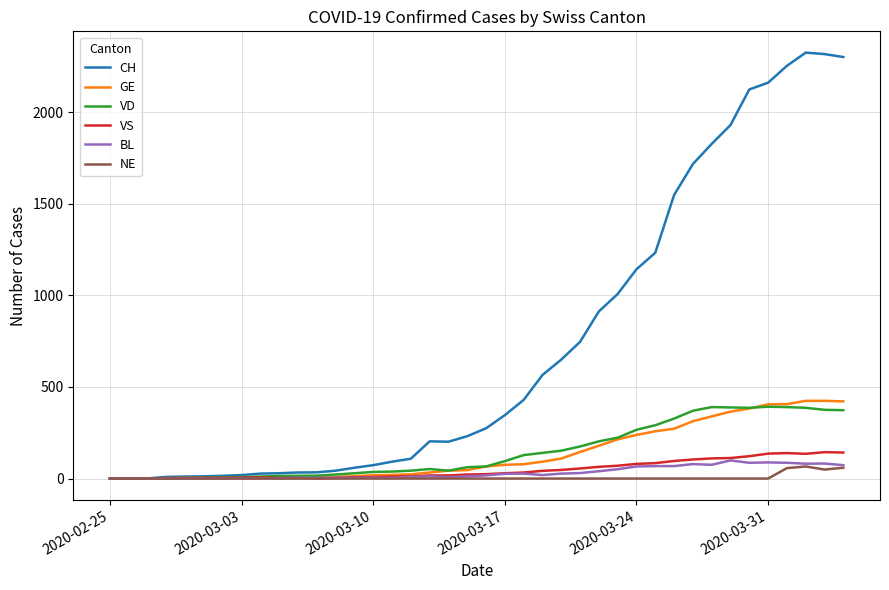

What is the highest value of the CH series?

2324